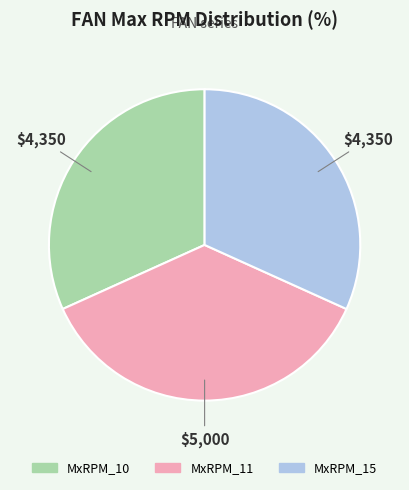

Is there any slice that represents more than half of the pie?

No